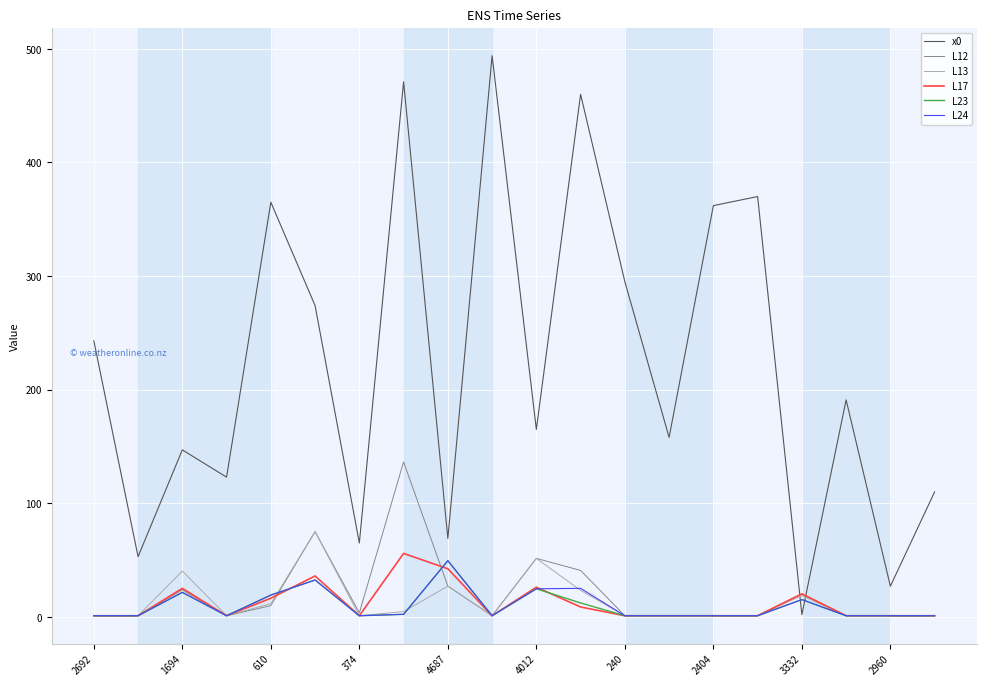

Which series has the largest range (max minus min)?

x0